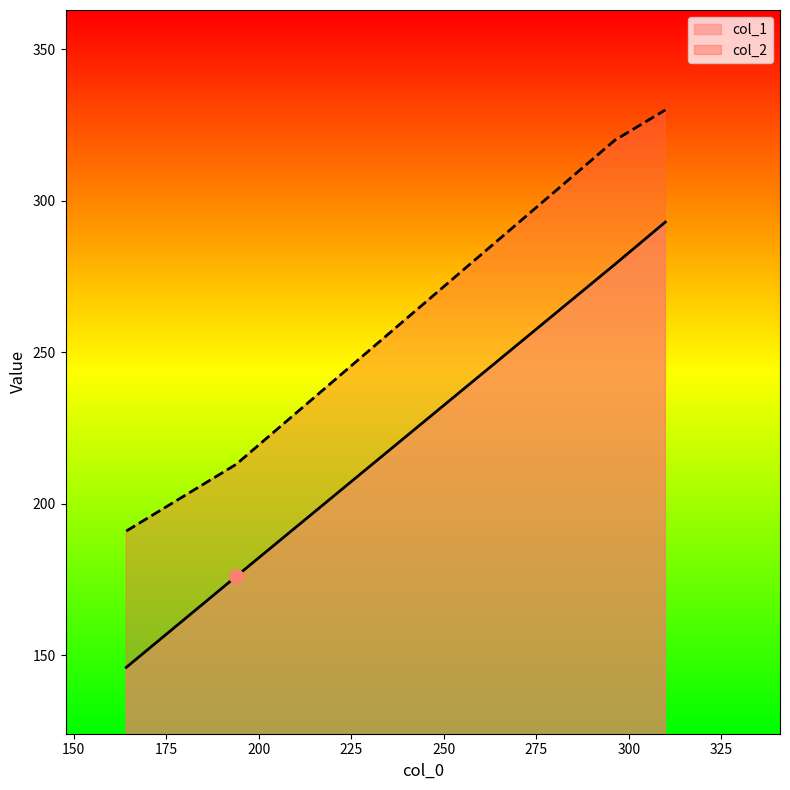

Reading left to right, what are all the values shown in this chart?

col_1: 146	176	279	293
col_2: 191	213	320	330